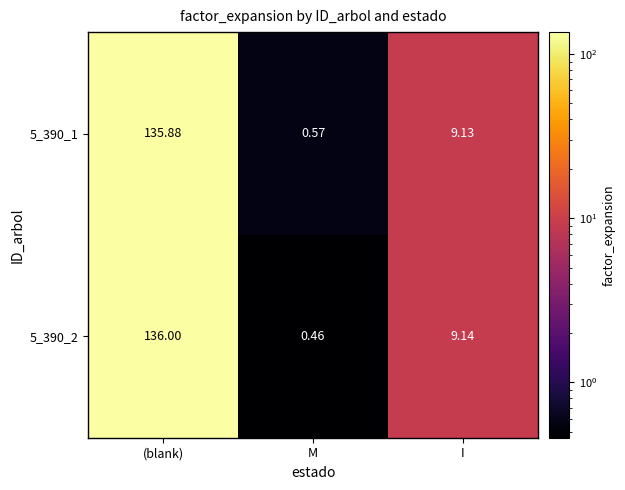

Which series changed the most between (blank) and I?

5_390_2